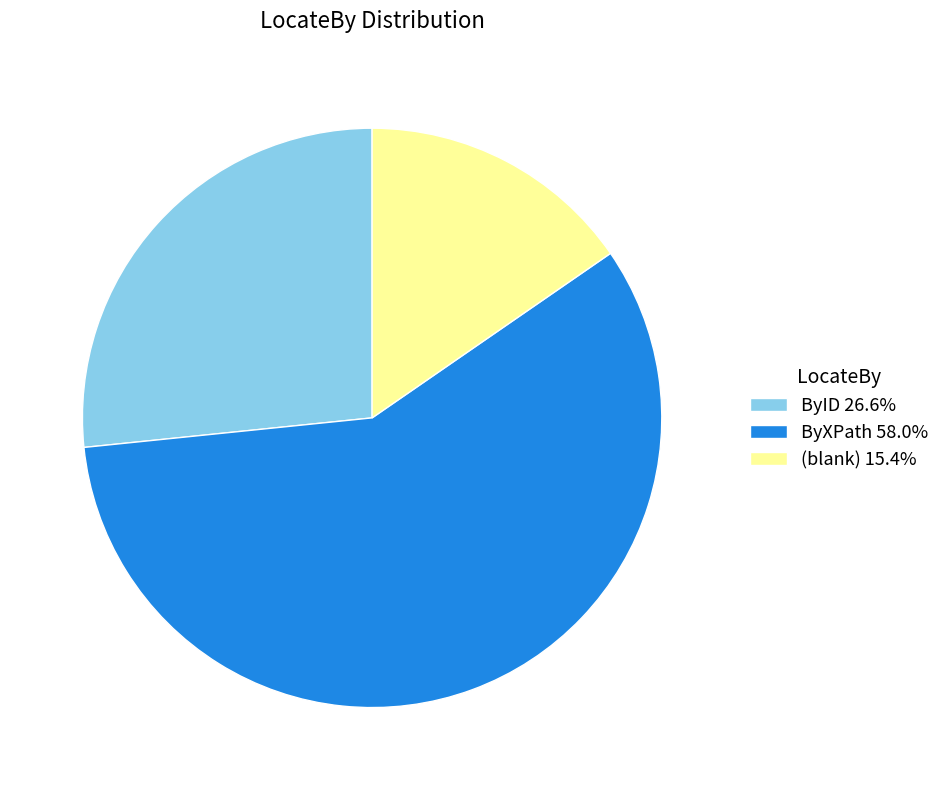

What is the ratio of the value at ByID 26.6% to the value at ByXPath 58.0%?

0.5